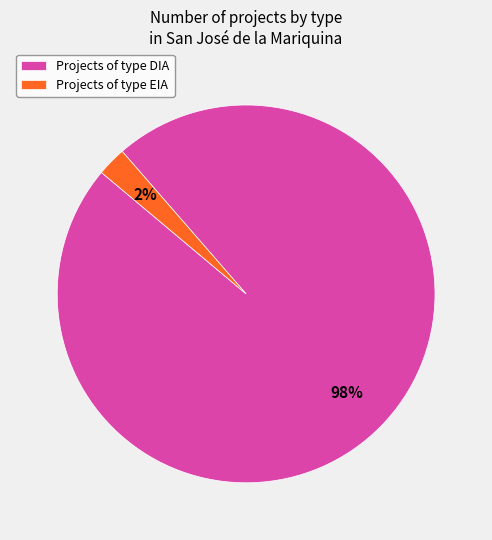

What percentage is the Projects of type DIA slice, to the nearest percent?

98%